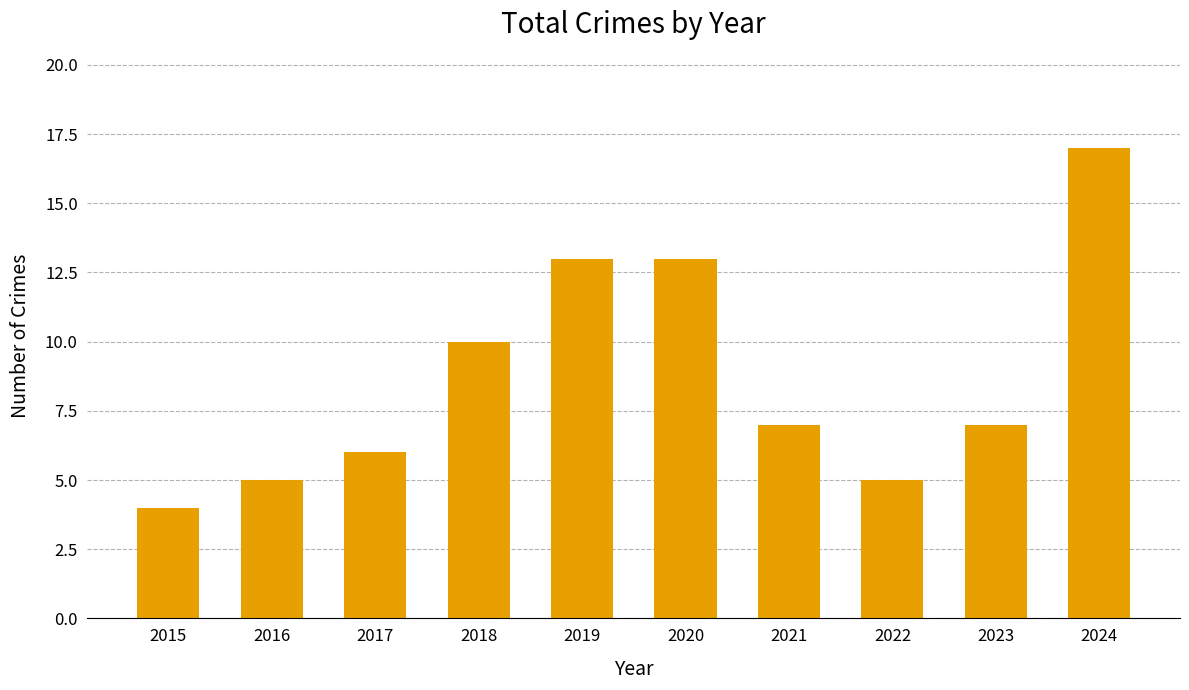

Reading left to right, transcribe all the data shown in this chart.

2015=4	2016=5	2017=6	2018=10	2019=13	2020=13	2021=7	2022=5	2023=7	2024=17